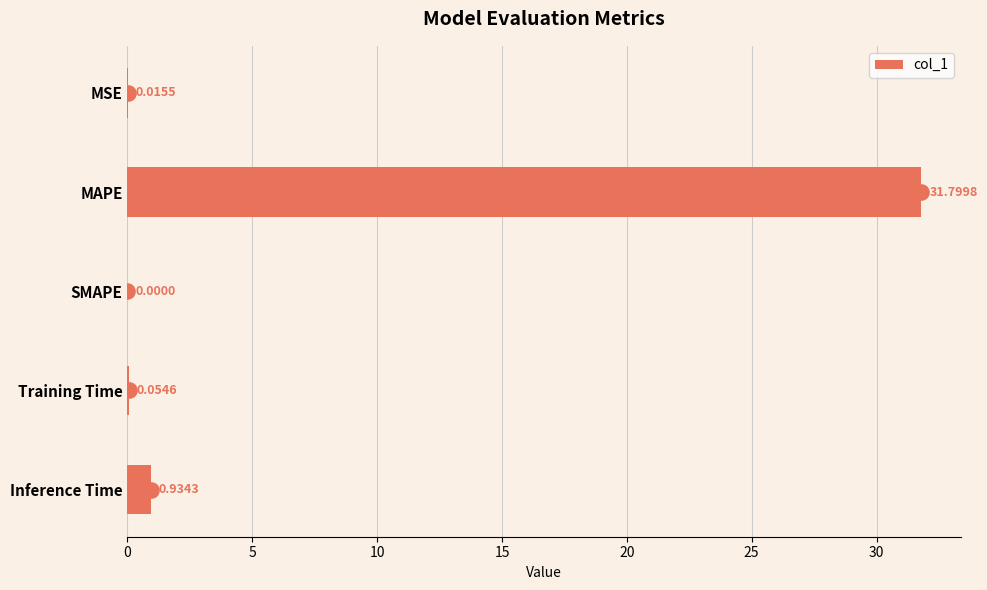

Which has a higher value, Training Time or SMAPE?

Training Time